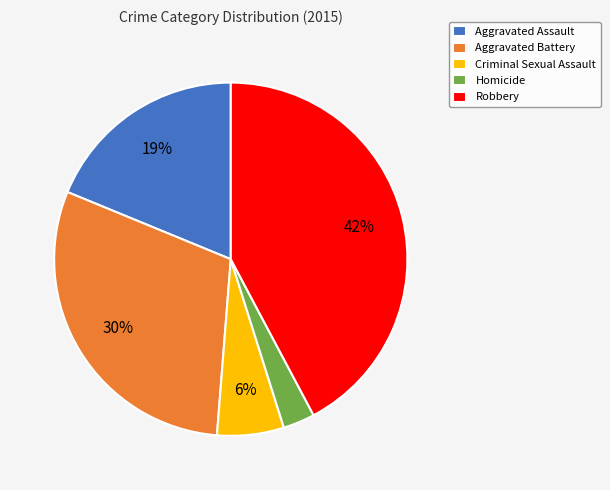

To the nearest percent, what portion does Robbery represent?

42%